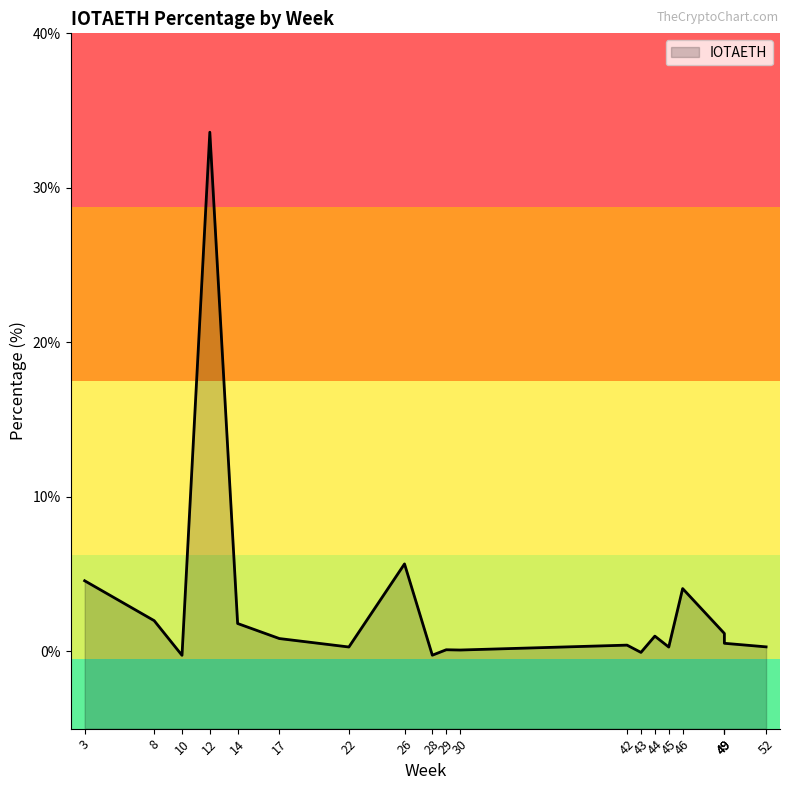

What is the difference between the maximum and minimum values?

33.9